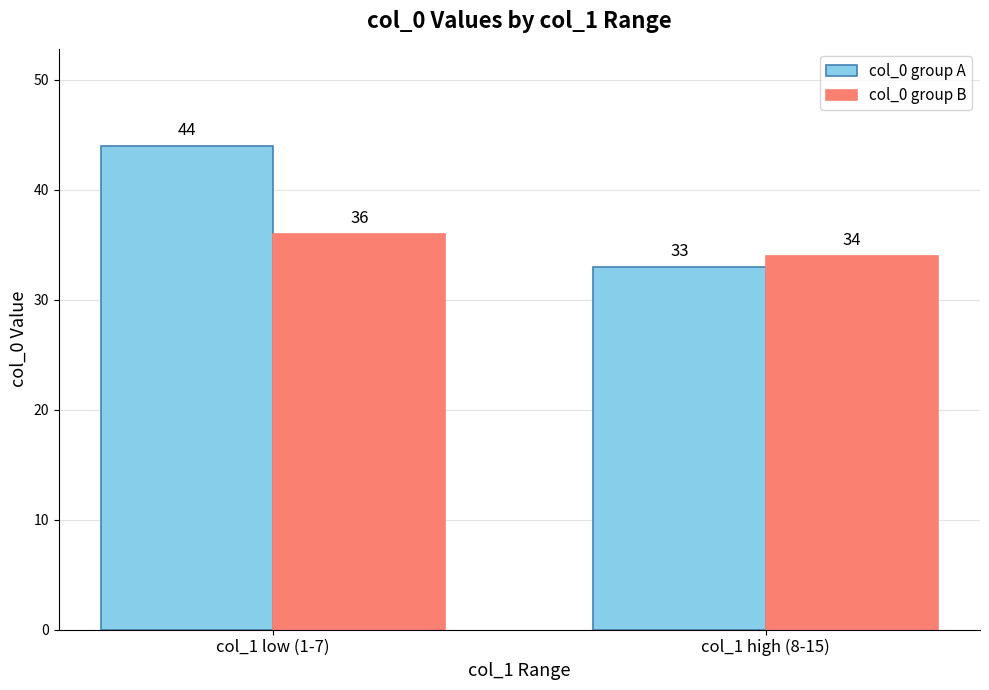

Reading right to left, what are all the values shown in this chart?

col_0 group A: 33	44
col_0 group B: 34	36